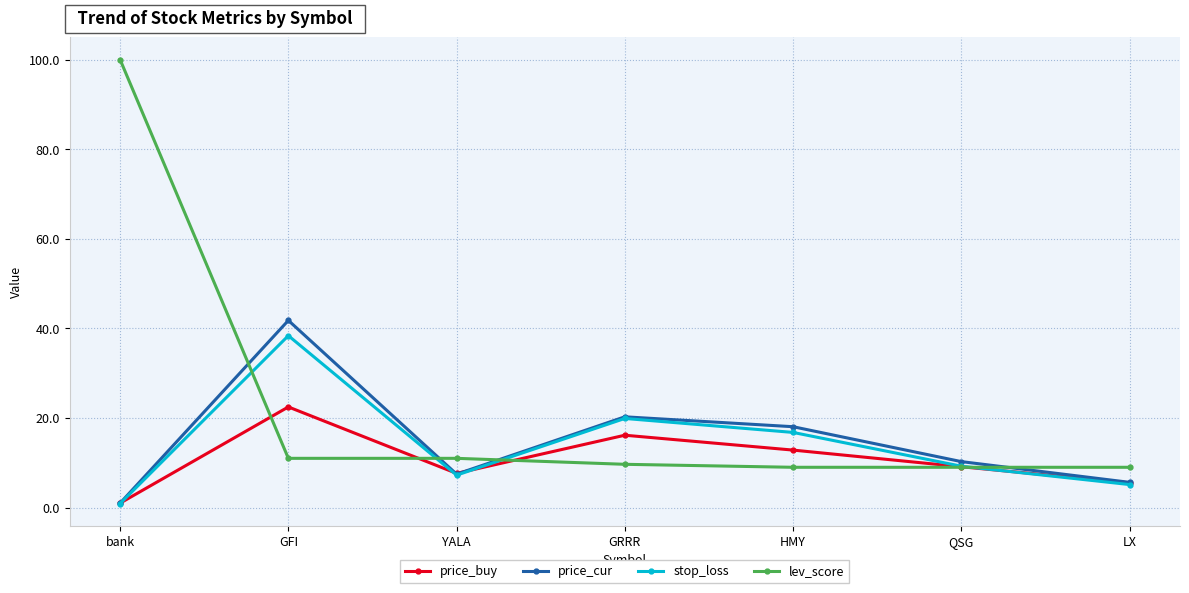

True or false: price_buy has more than 0 points higher than both neighbors.

True